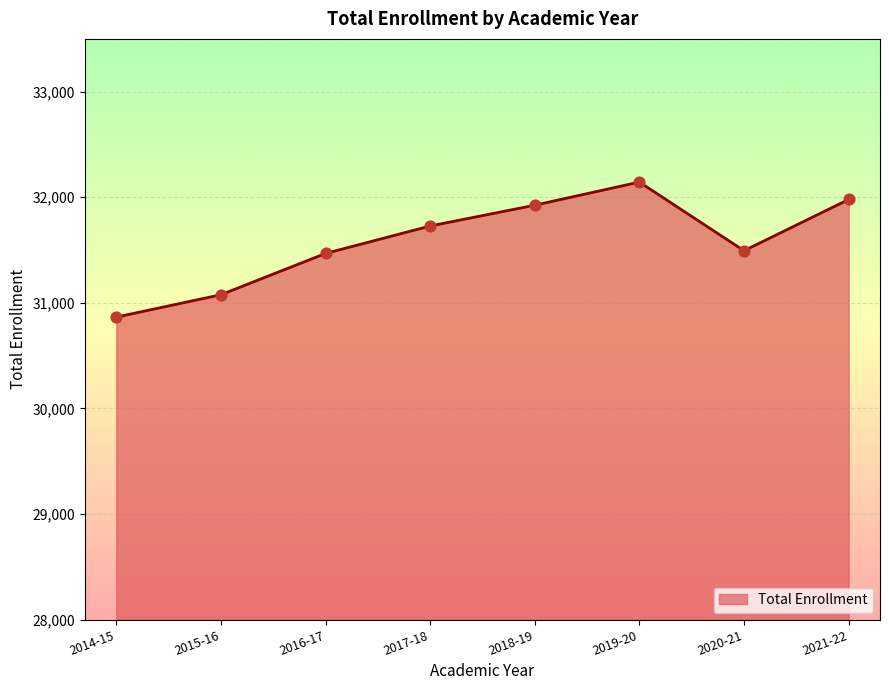

What is the change in value from 2019-20 to 2020-21?

-650